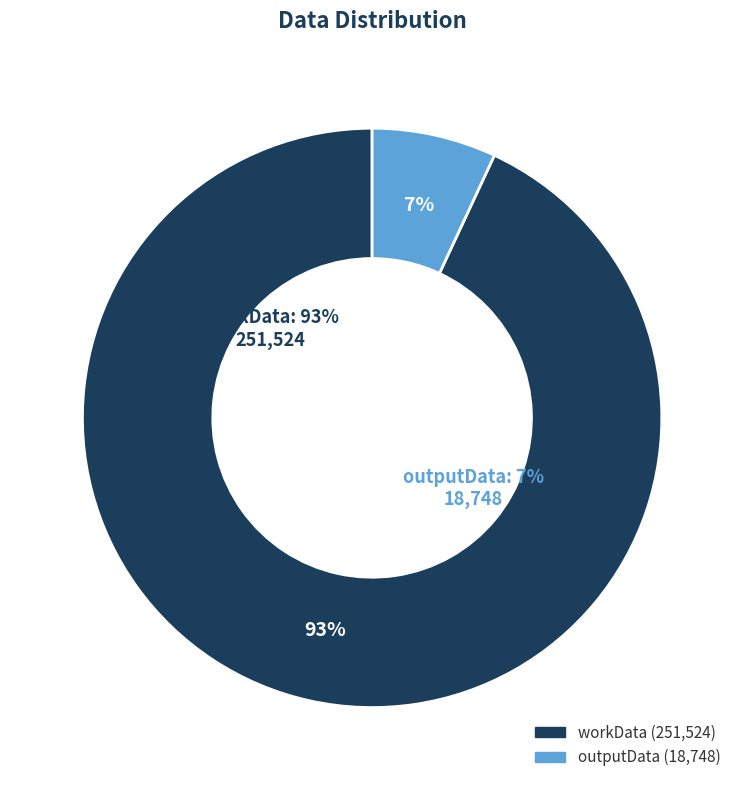

Which slice is the smallest?

outputData